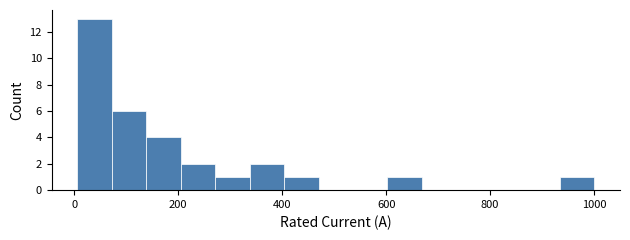

Read against the x-axis, roughly where is the centre of the tallest bar?

40